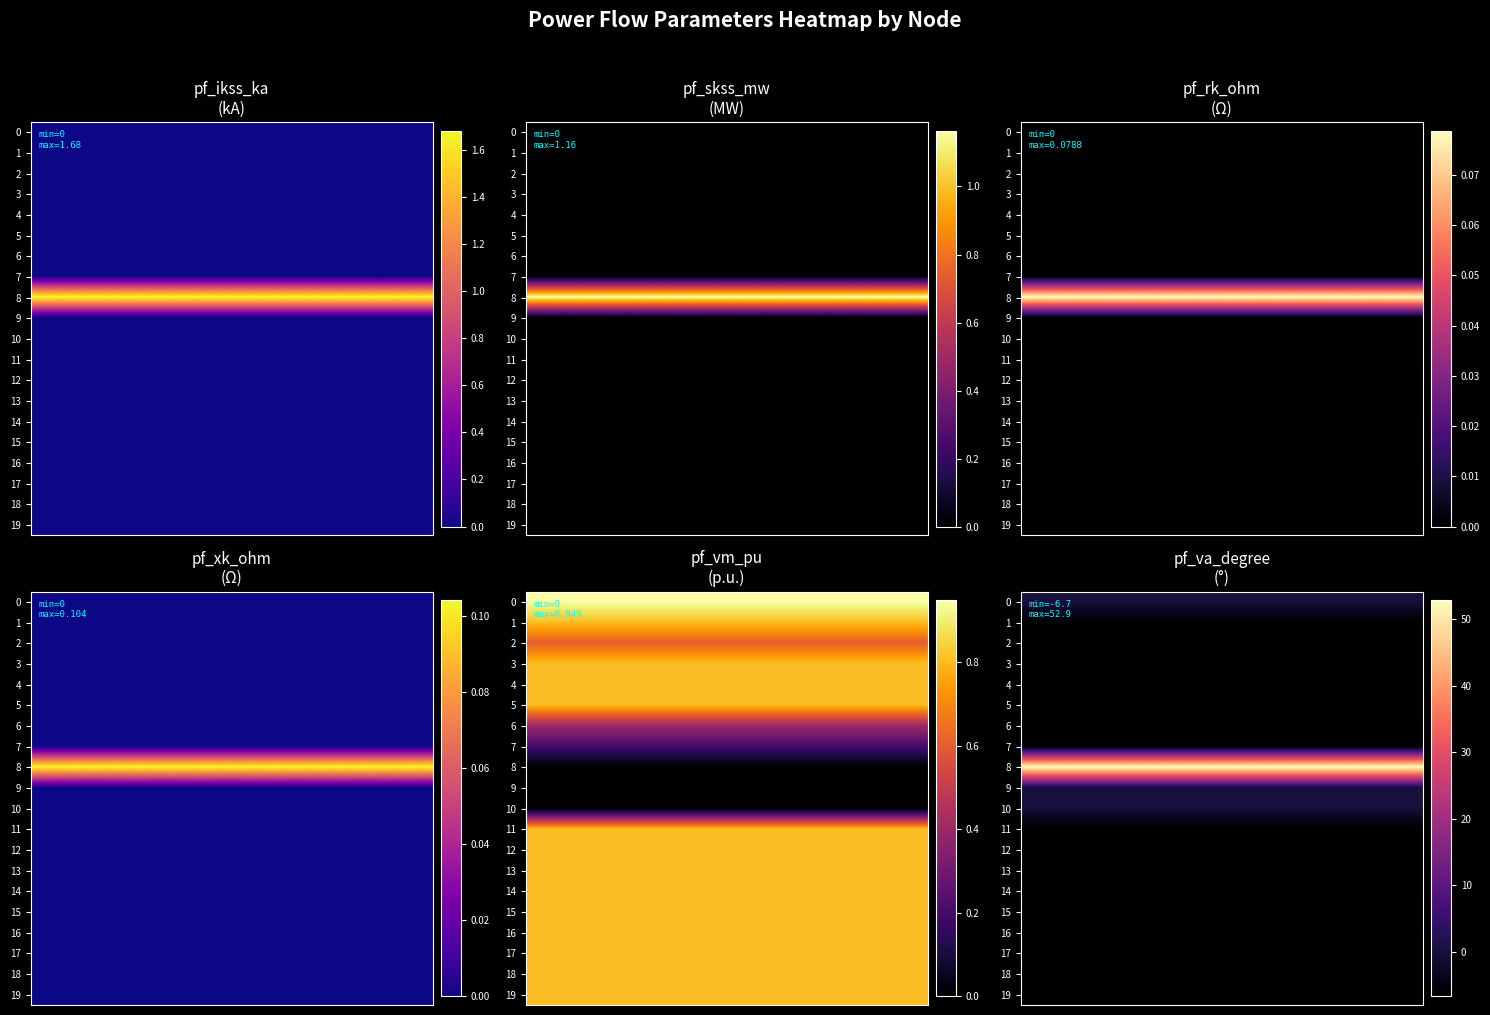

The row_3 series shows -6.7 at 0. True or false?

True